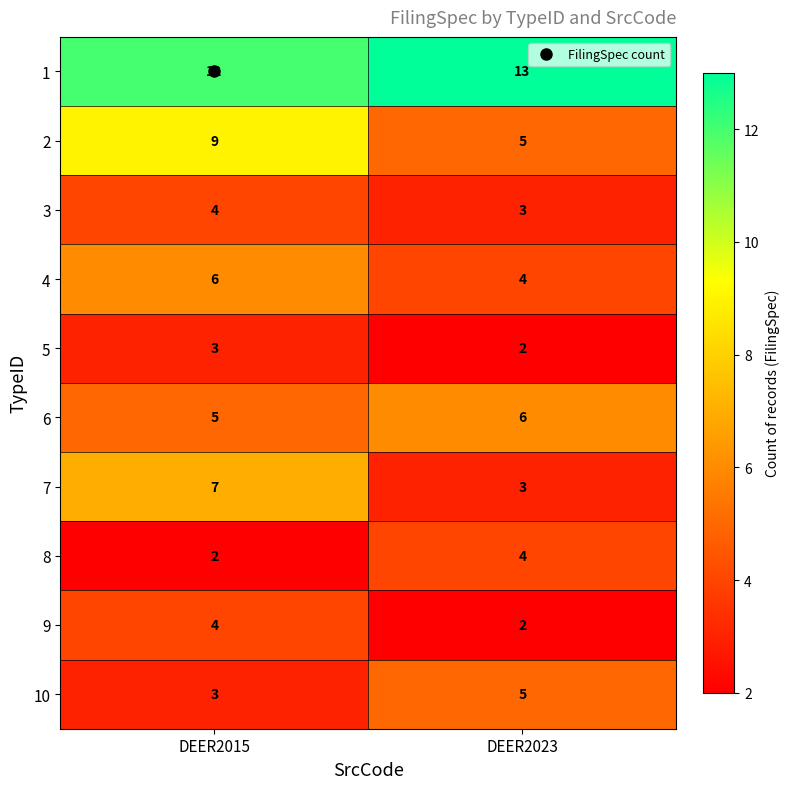

What is the sum of the 6 values at DEER2015 and DEER2023?

11